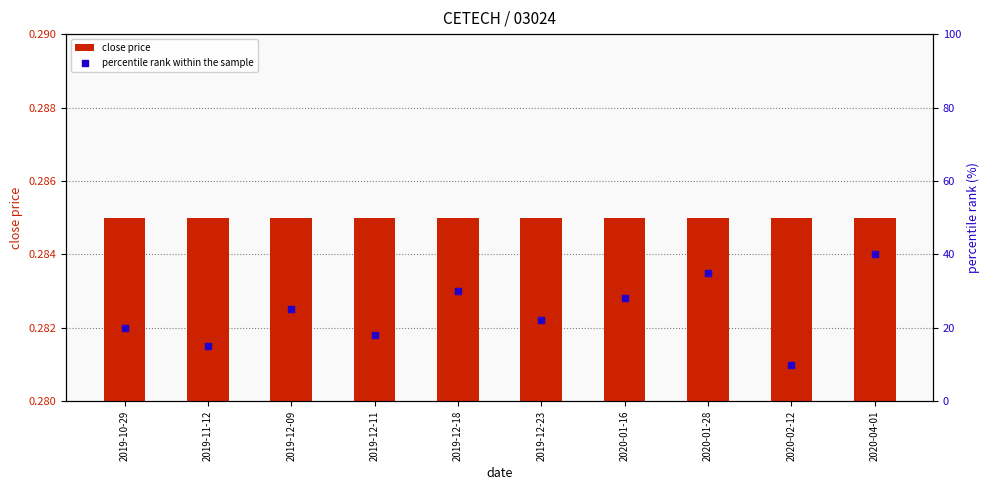

Which series has the largest Y range (max minus min)?

percentile rank within the sample